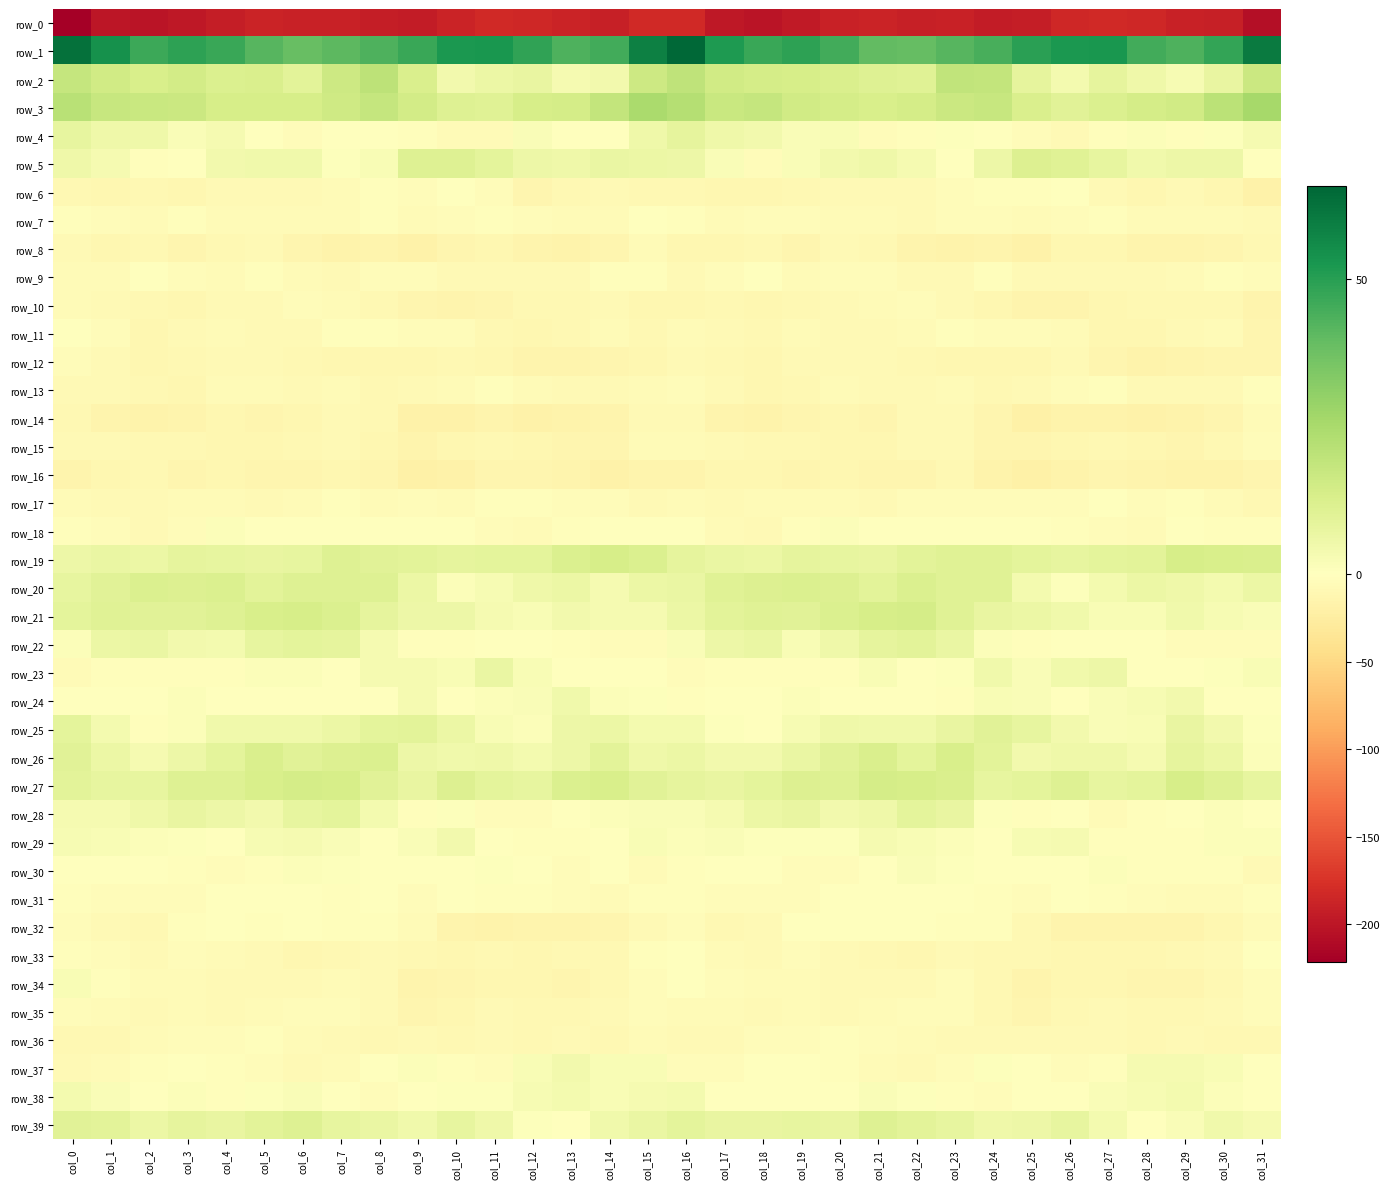

Reading left to right, transcribe all the data shown in this chart.

row_0: -221.3	-198.9	-201.5	-198.5	-191.9	-186.8	-189.4	-189.9	-192.1	-195.3	-186.9	-181.7	-183.4	-187.2	-190.7	-182.0	-182.2	-198.6	-200.6	-196.7	-189.4	-187.0	-190.8	-189.6	-194.6	-192.4	-184.2	-181.6	-184.9	-188.9	-190.3	-205.8
row_1: 62.7	53.9	46.1	49.1	46.8	41.7	38.7	40.5	43.5	47.0	51.9	52.8	48.3	43.4	45.1	58.9	65.6	51.5	46.9	48.8	45.2	39.8	39.1	41.7	44.2	49.6	52.2	52.4	45.5	43.4	47.9	60.2
row_2: 18.3	15.0	12.9	14.6	12.0	12.4	9.3	16.3	20.4	12.5	4.5	6.5	7.5	3.3	4.6	16.0	19.8	15.0	13.9	13.7	12.5	10.8	10.7	19.4	18.6	8.4	4.0	8.2	5.6	2.8	7.2	16.5
row_3: 21.1	17.7	17.4	16.9	13.5	13.8	13.5	15.5	18.4	14.4	10.8	10.6	13.8	13.9	18.5	24.7	22.4	17.4	18.4	14.9	13.9	13.0	14.3	16.8	17.9	12.5	10.1	11.8	14.1	14.9	20.6	25.8
row_4: 7.9	5.4	5.3	1.7	3.4	-1.6	-3.7	0.1	0.4	-2.0	-6.3	-5.4	1.7	-1.1	-0.1	5.5	8.5	5.6	4.5	2.0	2.3	-3.5	-2.3	0.5	0.2	-3.5	-7.5	-2.4	1.5	-1.8	0.8	3.5
row_5: 5.2	3.3	-2.3	-1.4	4.2	4.9	4.8	0.8	2.2	10.8	11.1	8.8	5.7	5.2	7.1	6.5	5.8	1.7	-3.8	1.6	4.2	5.3	3.5	-0.0	5.8	11.6	10.3	7.7	5.1	5.8	5.7	0.4
row_6: -9.0	-10.9	-10.3	-10.9	-8.6	-8.6	-7.9	-5.9	-2.9	-3.6	-0.9	-5.0	-12.1	-9.4	-7.8	-9.3	-9.2	-11.0	-10.6	-10.3	-8.3	-8.5	-7.2	-4.4	-3.0	-2.8	-1.7	-7.8	-12.0	-8.1	-10.8	-18.3
row_7: -2.3	-4.8	-6.3	-3.4	-5.9	-5.8	-6.5	-6.7	-3.3	-5.7	-4.8	-3.4	-3.8	-6.2	-5.7	-0.5	-3.3	-6.6	-5.0	-4.1	-6.4	-5.5	-7.5	-4.4	-4.3	-5.4	-4.6	-2.4	-5.3	-6.4	-6.0	-7.9
row_8: -8.5	-11.2	-9.0	-12.2	-9.5	-7.6	-13.6	-16.4	-15.0	-18.0	-12.8	-10.8	-14.2	-15.8	-13.3	-6.9	-10.7	-11.3	-9.4	-12.5	-7.5	-9.6	-15.1	-15.9	-15.3	-17.4	-10.9	-11.7	-15.5	-15.3	-12.4	-9.7
row_9: -5.6	-5.5	-0.7	-4.7	-6.2	-2.8	-6.4	-7.7	-4.1	-4.4	-8.2	-7.1	-7.5	-7.5	-2.5	-2.4	-7.0	-4.1	-0.7	-6.9	-4.1	-3.9	-7.2	-7.3	-2.2	-7.1	-7.6	-7.2	-8.2	-5.7	-2.3	-4.2
row_10: -6.1	-8.4	-9.7	-11.3	-7.8	-7.6	-4.9	-6.8	-9.6	-12.9	-15.0	-13.0	-9.0	-9.5	-7.9	-11.0	-10.6	-9.3	-10.4	-10.1	-7.6	-6.4	-5.1	-8.1	-10.5	-14.3	-14.3	-11.5	-9.2	-8.9	-9.4	-14.5
row_11: 0.0	-4.6	-10.6	-7.7	-6.5	-8.1	-7.7	-3.3	-2.5	-4.2	-4.3	-9.7	-11.2	-9.5	-5.6	-9.2	-5.5	-7.8	-9.8	-6.6	-7.4	-7.9	-6.7	-1.8	-4.1	-3.7	-6.1	-10.8	-11.1	-7.8	-6.9	-12.8
row_12: -5.0	-8.1	-11.5	-8.8	-7.9	-7.2	-8.9	-11.6	-11.6	-10.4	-8.9	-10.5	-15.5	-14.9	-12.9	-11.7	-8.1	-9.4	-10.7	-8.3	-8.1	-7.3	-10.1	-12.0	-10.7	-10.4	-8.6	-12.3	-15.9	-14.3	-12.9	-12.4
row_13: -8.3	-7.8	-10.2	-10.9	-6.9	-5.6	-8.3	-6.5	-9.0	-7.8	-6.4	-2.5	-6.5	-7.6	-7.8	-5.7	-4.7	-7.6	-10.8	-10.3	-5.2	-7.0	-7.9	-6.9	-9.0	-7.1	-5.0	-3.1	-7.7	-7.4	-7.8	-3.1
row_14: -9.5	-14.1	-16.6	-14.0	-10.4	-13.2	-10.7	-7.8	-9.8	-18.4	-17.7	-14.8	-17.6	-17.2	-14.5	-8.0	-7.4	-15.2	-15.7	-12.3	-11.0	-13.4	-8.6	-8.4	-12.3	-20.1	-16.0	-15.6	-18.0	-16.1	-12.7	-6.0
row_15: -7.7	-8.2	-9.3	-9.9	-11.3	-11.8	-9.5	-7.6	-10.6	-14.7	-11.9	-9.7	-10.6	-13.3	-12.6	-6.4	-5.5	-8.3	-9.4	-10.2	-11.8	-11.1	-8.1	-8.5	-13.0	-13.4	-11.4	-9.5	-11.8	-13.6	-10.3	-3.7
row_16: -15.1	-12.0	-10.3	-12.8	-11.6	-12.3	-13.2	-10.7	-13.1	-20.4	-18.3	-13.8	-12.6	-15.5	-18.0	-14.7	-14.0	-10.4	-11.2	-12.7	-11.4	-12.9	-12.7	-10.3	-16.4	-20.5	-16.8	-12.7	-13.8	-16.5	-17.2	-13.6
row_17: -5.5	-7.6	-8.0	-5.4	-5.9	-7.1	-6.7	-3.4	-5.6	-3.5	-5.5	-1.8	-2.9	-3.9	-3.6	-7.3	-6.5	-8.2	-6.7	-5.8	-6.3	-7.4	-4.9	-4.3	-4.8	-4.6	-4.6	-1.5	-4.2	-2.6	-5.4	-9.9
row_18: -1.9	-4.3	-8.1	-5.0	1.1	-0.9	-0.5	0.5	-1.0	-0.0	-0.4	-4.1	-6.0	-2.6	-1.1	-1.2	-1.2	-5.7	-8.3	-2.2	1.2	-1.4	0.2	-0.3	-0.7	0.3	-2.1	-5.0	-5.6	-0.6	-2.4	-2.3
row_19: 6.1	6.8	6.4	8.3	8.2	7.5	7.7	11.0	10.0	9.5	8.3	8.9	8.9	12.3	13.6	12.1	8.4	6.9	6.4	8.7	8.1	7.2	9.3	10.6	10.3	9.0	8.1	9.0	9.6	13.7	12.9	12.4
row_20: 7.7	9.8	12.0	11.5	12.1	9.6	10.8	11.0	10.8	6.6	1.1	2.9	5.6	6.6	3.5	6.6	7.0	10.8	11.6	12.0	11.5	9.3	11.8	10.3	10.6	3.9	0.7	4.0	6.5	5.6	3.9	6.6
row_21: 8.8	10.8	10.1	10.1	11.2	13.3	13.8	12.1	8.5	6.1	6.1	3.3	2.3	4.2	3.4	3.3	6.2	9.6	10.6	10.1	12.2	13.5	13.9	10.6	7.3	6.2	5.1	2.4	2.5	4.7	2.9	1.9
row_22: 1.4	6.6	6.7	4.6	3.6	7.9	9.0	8.4	3.6	-2.1	-1.8	-0.3	0.2	-2.7	-5.0	-4.3	1.8	5.9	7.2	2.5	5.6	8.4	9.6	6.7	1.4	-2.6	-1.5	0.3	-1.2	-3.5	-5.2	-5.0
row_23: -6.1	-2.6	-2.9	-2.6	-3.0	1.0	1.1	0.4	3.5	3.6	2.2	7.1	2.1	-1.2	-0.7	0.1	-3.8	-2.8	-2.9	-2.9	-2.3	2.2	0.3	1.0	4.6	1.9	4.7	5.7	0.1	-1.5	0.6	2.1
row_24: -1.4	-0.6	-1.6	1.2	0.1	-0.8	0.1	-1.5	0.1	3.4	-0.3	1.5	2.0	4.7	1.4	0.6	-2.1	-1.1	-1.0	1.4	-0.8	0.1	-0.7	-1.8	2.4	1.9	-0.2	1.8	2.8	4.2	0.1	-1.0
row_25: 9.1	4.1	-1.8	1.4	4.7	5.1	4.7	6.4	9.1	9.6	6.3	2.2	1.3	6.1	6.6	3.9	3.9	0.9	-1.0	2.7	5.4	5.0	4.9	7.4	10.0	8.1	4.5	1.6	2.4	7.3	4.3	1.0
row_26: 9.9	6.6	3.4	6.1	8.8	12.5	10.1	11.4	12.2	5.9	4.7	5.6	3.8	6.0	9.6	5.3	6.4	4.5	4.5	6.9	10.1	12.6	9.1	13.3	9.6	4.5	5.2	5.4	3.4	8.3	6.5	1.3
row_27: 9.6	8.0	7.9	10.9	11.1	12.9	14.0	13.4	10.0	7.3	11.4	9.0	7.8	12.1	13.1	10.0	8.3	7.5	9.2	11.4	10.8	14.1	13.6	12.6	7.8	9.2	11.0	8.1	8.9	13.4	11.1	8.2
row_28: 3.2	3.5	5.3	7.6	5.9	4.1	7.8	8.9	4.1	-3.1	0.7	-3.6	-4.8	-0.8	1.4	1.7	1.6	3.5	6.6	7.4	4.6	5.3	8.8	7.6	0.9	-2.4	0.3	-5.6	-3.2	0.0	1.3	-1.4
row_29: 2.7	2.4	1.2	0.6	0.4	2.7	3.2	2.0	0.5	1.8	4.4	-1.3	-2.5	-2.9	-0.0	2.3	1.1	1.8	0.6	0.9	0.8	3.6	2.4	1.5	0.5	2.9	3.2	-3.0	-2.5	-2.4	1.3	1.4
row_30: -1.2	-0.5	-0.7	-2.9	-5.0	-3.0	1.5	0.8	-0.5	-1.2	-0.4	0.8	-1.0	-3.9	-1.0	-5.5	-3.4	0.0	-1.5	-3.9	-4.9	-1.0	1.7	0.5	-1.0	-1.3	-0.1	1.1	-3.0	-2.3	-2.9	-8.4
row_31: -3.4	-4.6	-4.5	-4.5	-1.7	-0.2	-0.4	-1.8	-1.7	-4.1	-1.6	-1.9	-3.1	-4.7	-6.0	-3.0	-2.8	-4.2	-4.5	-4.1	-0.5	-0.0	-1.4	-0.8	-3.3	-3.6	-1.3	-2.1	-3.9	-5.3	-5.7	-1.8
row_32: -4.3	-8.6	-10.0	-3.0	-0.8	-2.2	-0.7	-3.2	-2.6	-6.1	-13.9	-16.2	-14.2	-14.0	-13.0	-7.2	-4.7	-9.8	-7.5	-1.4	-1.5	-1.5	-1.4	-3.4	-2.8	-9.7	-15.4	-15.4	-14.2	-13.9	-12.0	-6.2
row_33: -2.2	-4.1	-7.8	-5.0	-6.1	-8.3	-11.3	-10.0	-7.9	-8.9	-10.7	-10.2	-10.6	-9.9	-9.5	-2.9	-0.6	-5.3	-7.3	-4.7	-7.1	-9.1	-12.0	-8.6	-8.7	-9.4	-10.4	-10.4	-10.4	-9.9	-7.8	-0.9
row_34: 2.3	-3.2	-6.9	-6.3	-7.3	-8.1	-7.4	-6.1	-7.1	-14.3	-12.3	-11.3	-11.7	-12.8	-10.4	-4.8	-1.4	-4.9	-6.9	-6.4	-8.2	-7.2	-7.8	-5.1	-10.3	-14.3	-11.6	-11.4	-12.4	-12.3	-8.9	-4.5
row_35: -5.2	-6.3	-7.8	-6.2	-7.7	-6.4	-5.1	-4.6	-7.8	-12.6	-11.5	-8.2	-8.8	-10.2	-7.9	-4.1	-5.3	-6.9	-7.2	-6.7	-7.6	-5.6	-5.0	-5.1	-9.6	-13.3	-10.0	-7.7	-10.0	-9.6	-7.1	-4.0
row_36: -10.3	-9.0	-6.2	-3.9	-4.0	-3.2	-5.6	-7.4	-9.0	-8.0	-8.9	-7.9	-9.6	-8.0	-8.7	-6.7	-7.9	-8.1	-4.7	-4.2	-2.9	-4.1	-6.3	-8.3	-8.2	-8.6	-8.5	-8.4	-9.3	-8.2	-8.8	-9.4
row_37: -8.4	-5.6	-2.5	-1.2	-2.5	-3.8	-7.5	-6.3	-1.2	1.3	-3.0	-4.1	2.1	4.2	2.5	2.4	-4.0	-3.9	-1.5	-1.6	-2.6	-5.3	-7.7	-5.0	1.0	-0.6	-4.1	-2.1	3.6	3.3	2.5	-1.4
row_38: 3.6	1.6	-1.1	1.1	-1.9	0.9	1.7	-0.8	-3.7	-1.3	0.8	0.8	2.9	3.6	2.6	3.1	3.8	0.3	-0.2	0.1	-1.2	1.9	0.8	-1.9	-3.5	0.1	0.3	1.9	2.8	3.9	1.3	-1.4
row_39: 9.8	9.3	6.4	8.7	7.6	9.6	11.0	7.9	6.7	4.8	8.2	5.3	0.8	-0.5	4.8	6.9	9.0	7.6	7.6	8.1	7.6	11.2	9.7	7.9	5.2	6.0	7.9	3.6	-0.8	1.6	4.8	3.3